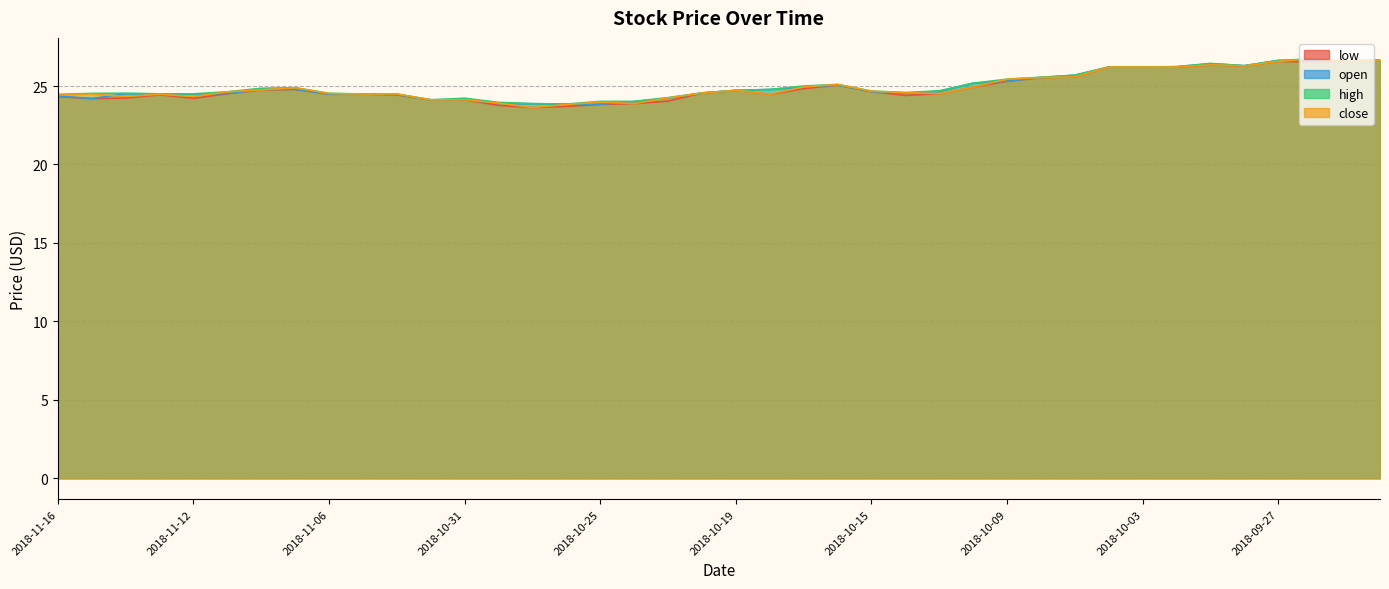

What is the label of the 35th point from the right?

2018-11-09